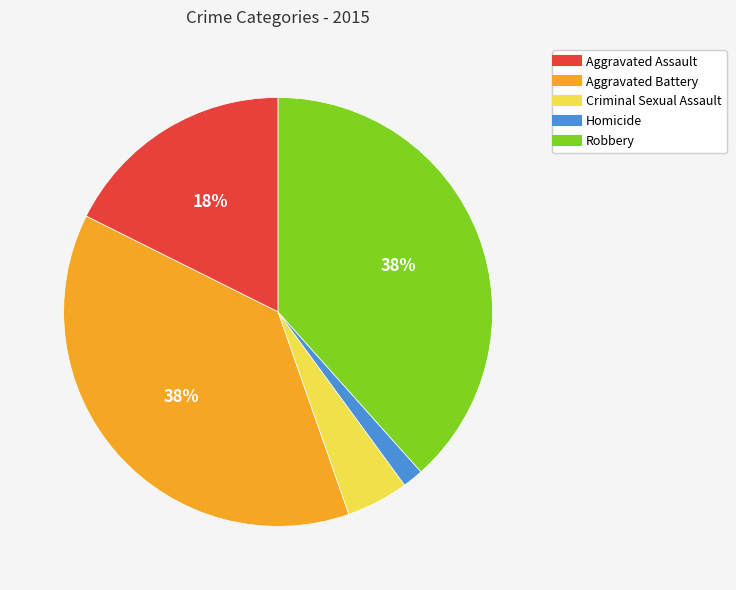

Which has a higher value, Robbery or Aggravated Assault?

Robbery